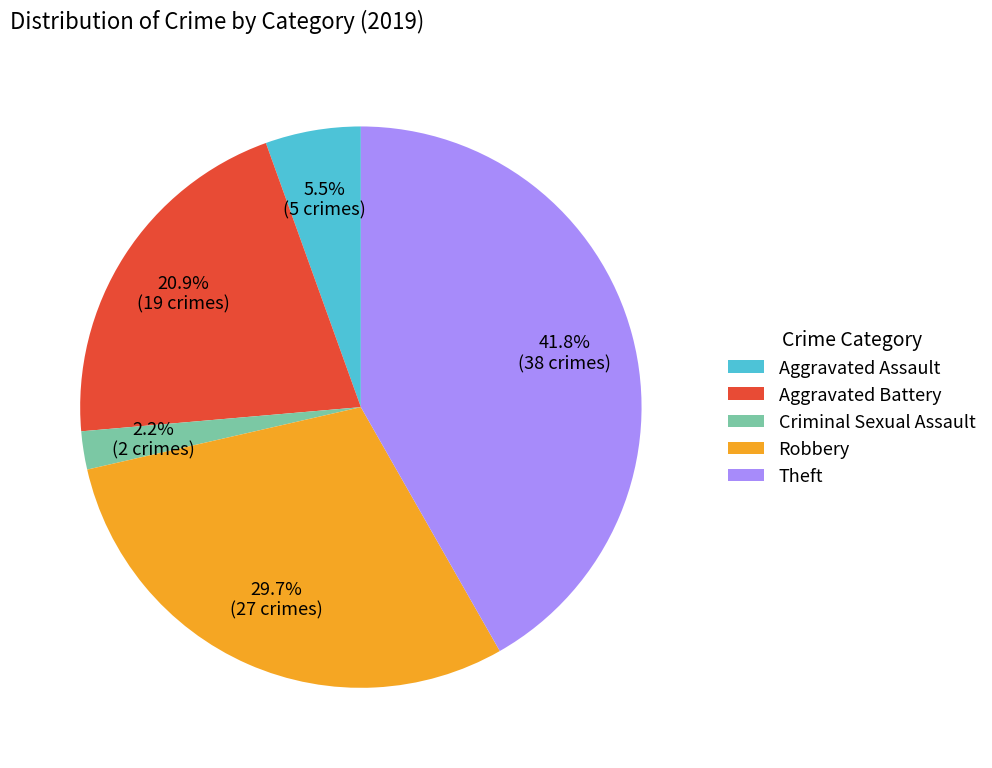

Rank the categories by value from lowest to highest.

Criminal Sexual Assault, Aggravated Assault, Aggravated Battery, Robbery, Theft